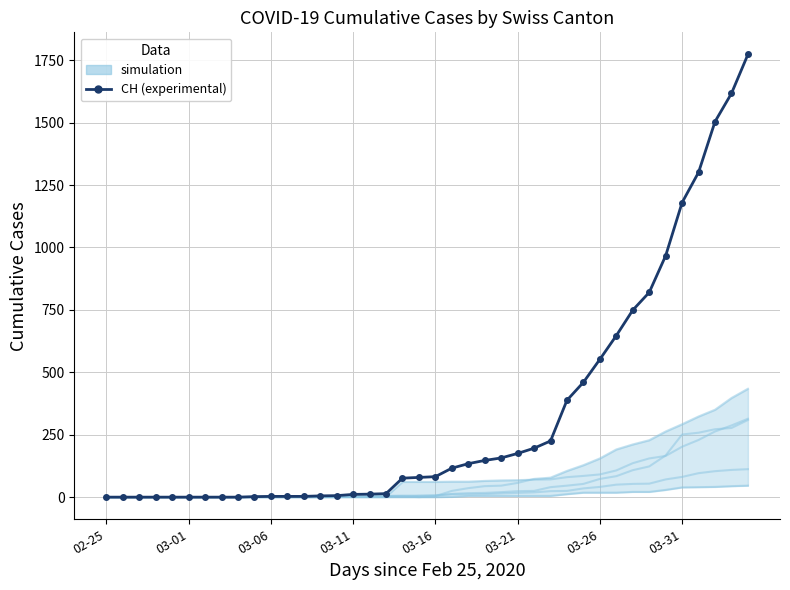

Which series has the largest total across all categories?

CH (experimental)